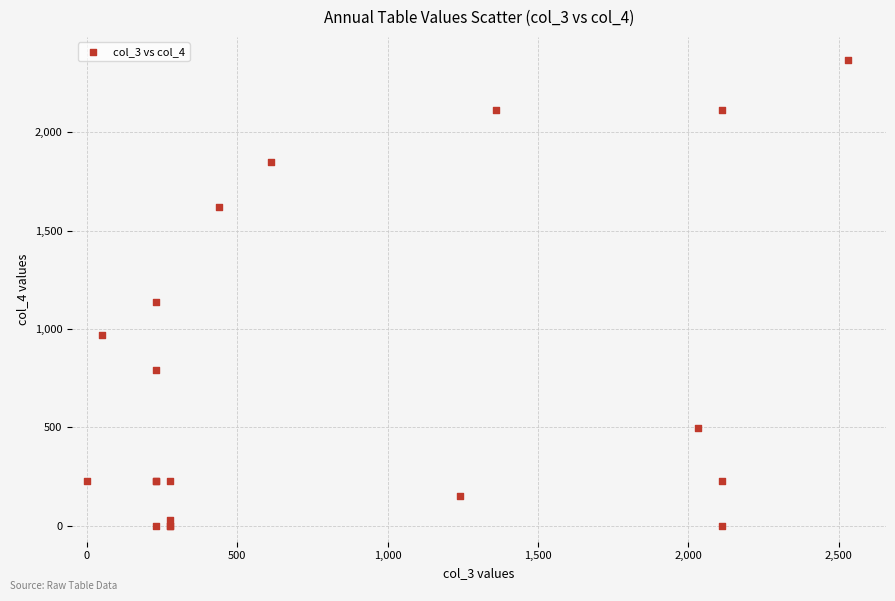

What Y value in the scatter plot is closest to 1182?

1135.0